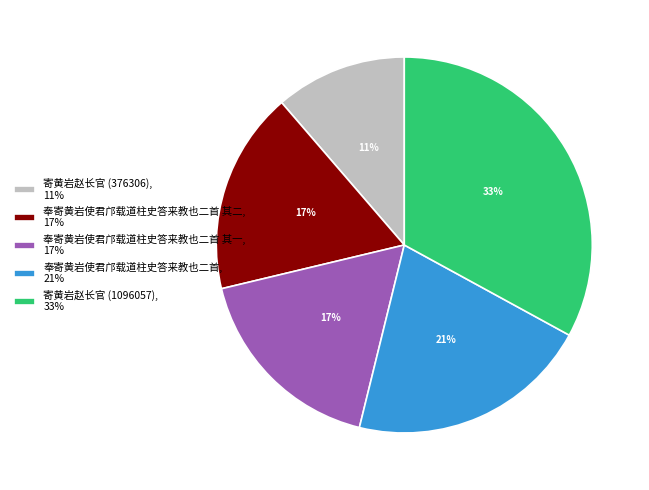

Is there any slice that represents more than half of the pie?

No